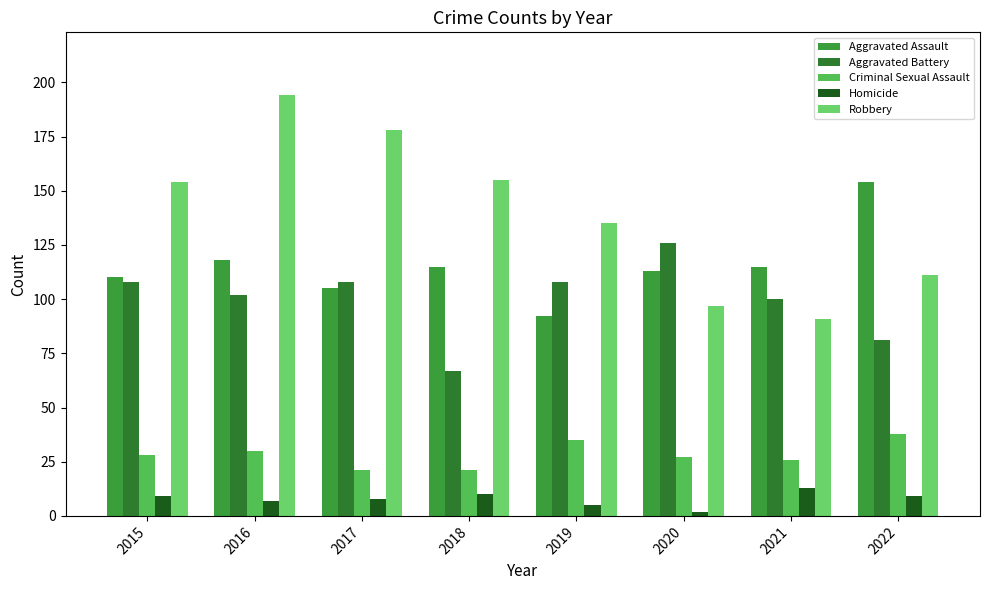

Which category has the highest value across all series?

2016